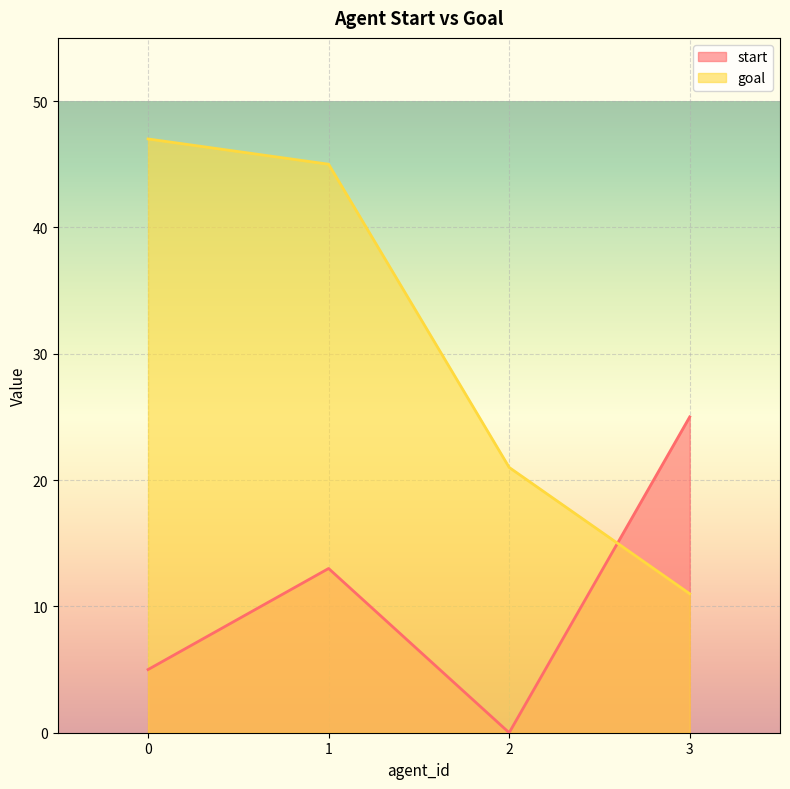

What is the sum of all start values?

43